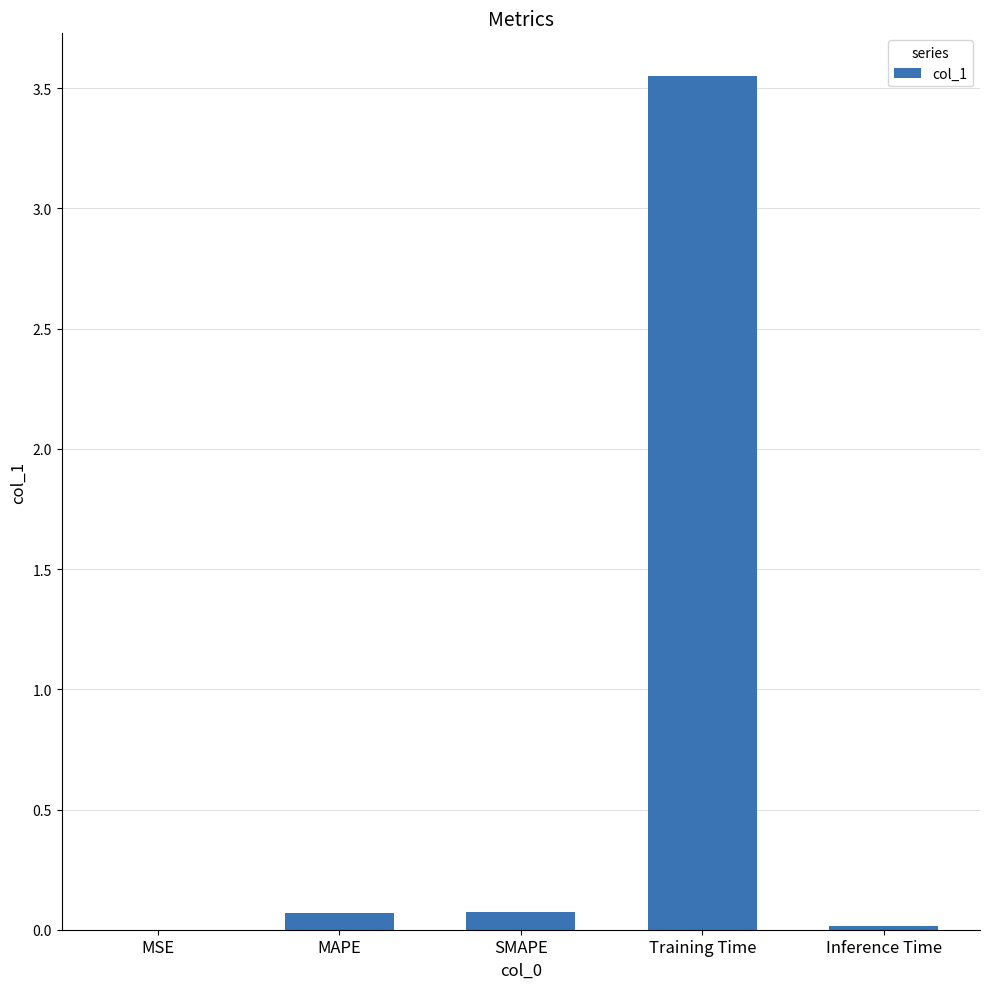

What is the sum of all values?

3.7